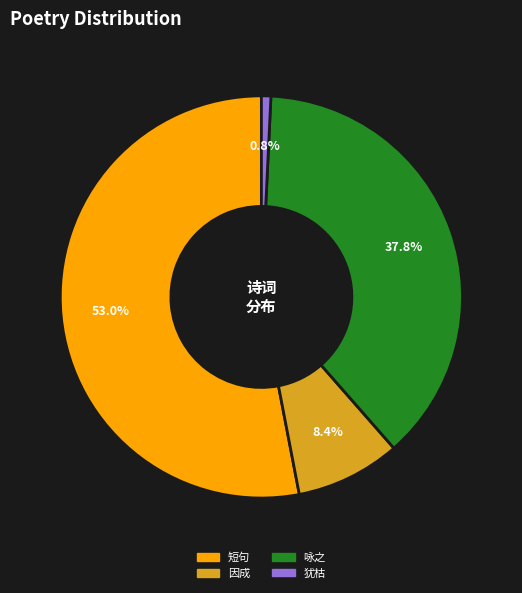

Does any single category account for the majority?

Yes